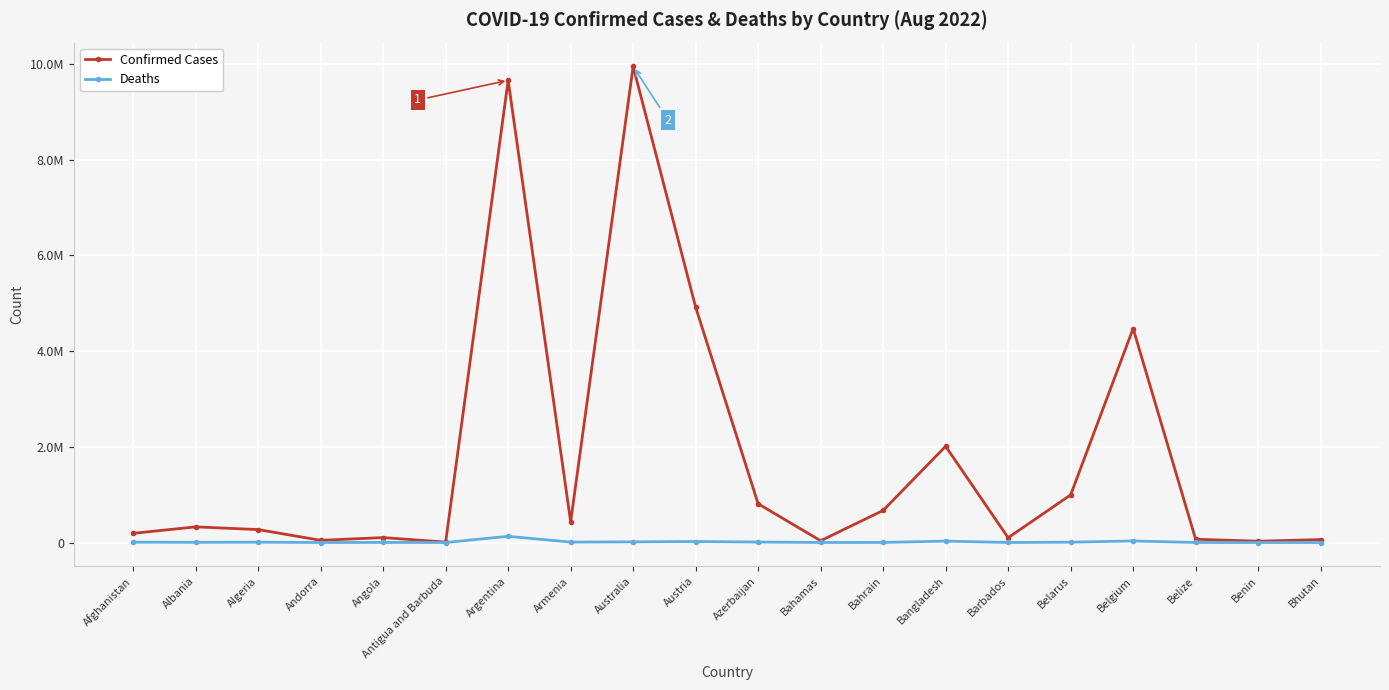

True or false: Deaths and Confirmed Cases cross at least once.

False